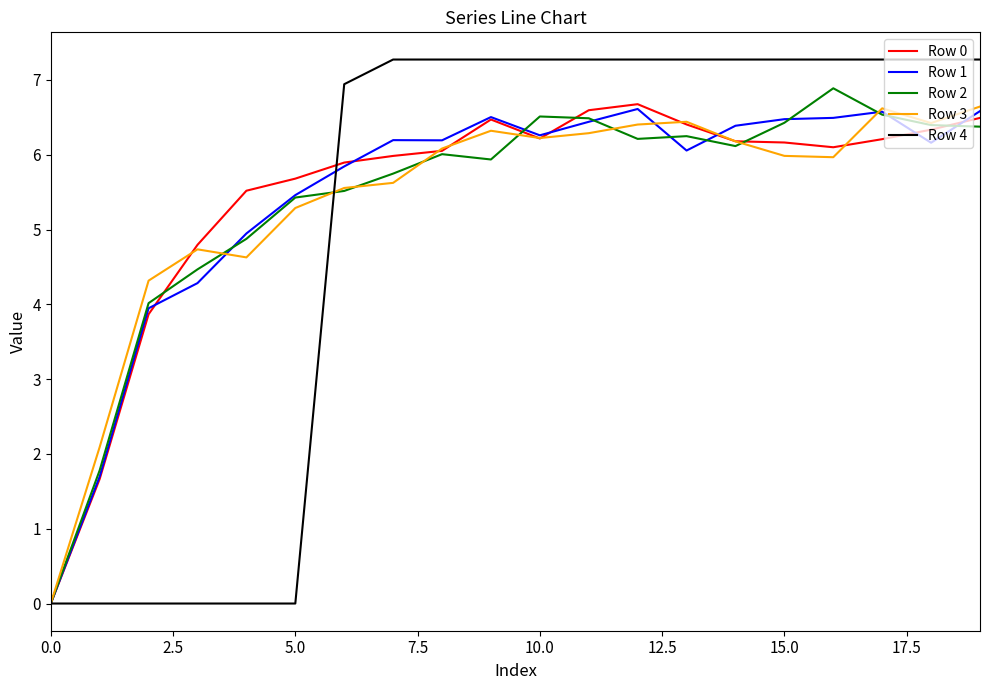

What is the maximum value for Row 4?

7.3